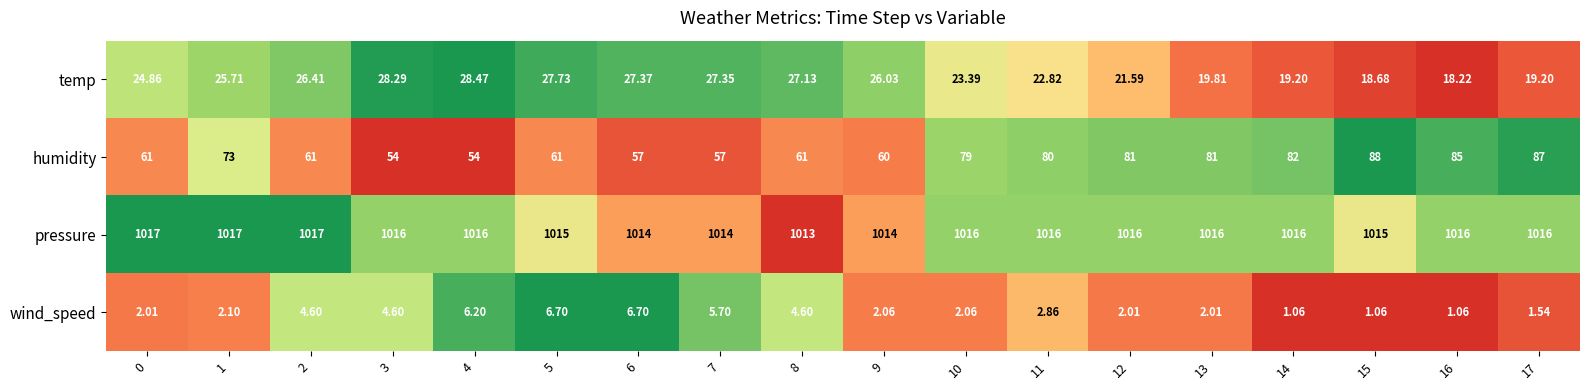

At which category is the sum across all series the highest?

17